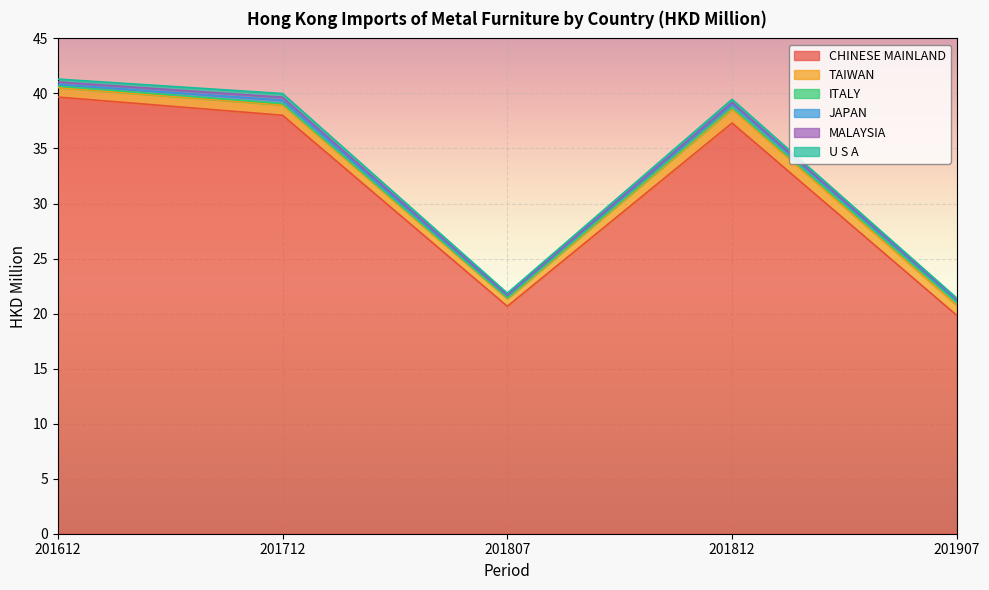

True or false: CHINESE MAINLAND and ITALY intersect in this chart.

False